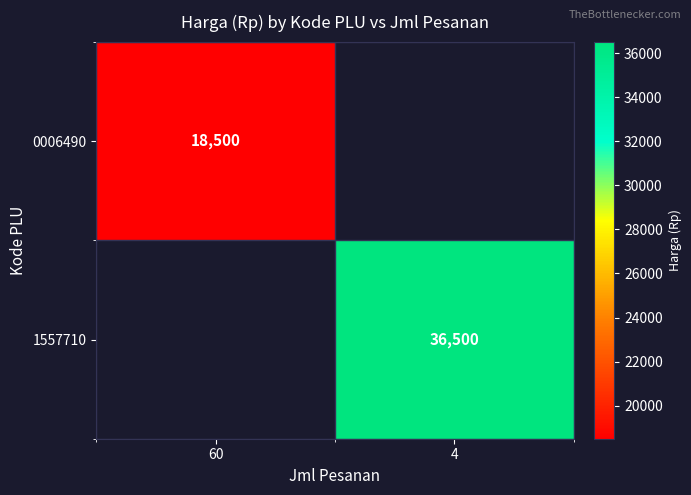

Is it true that 1557710 equals 60475 at 4?

False